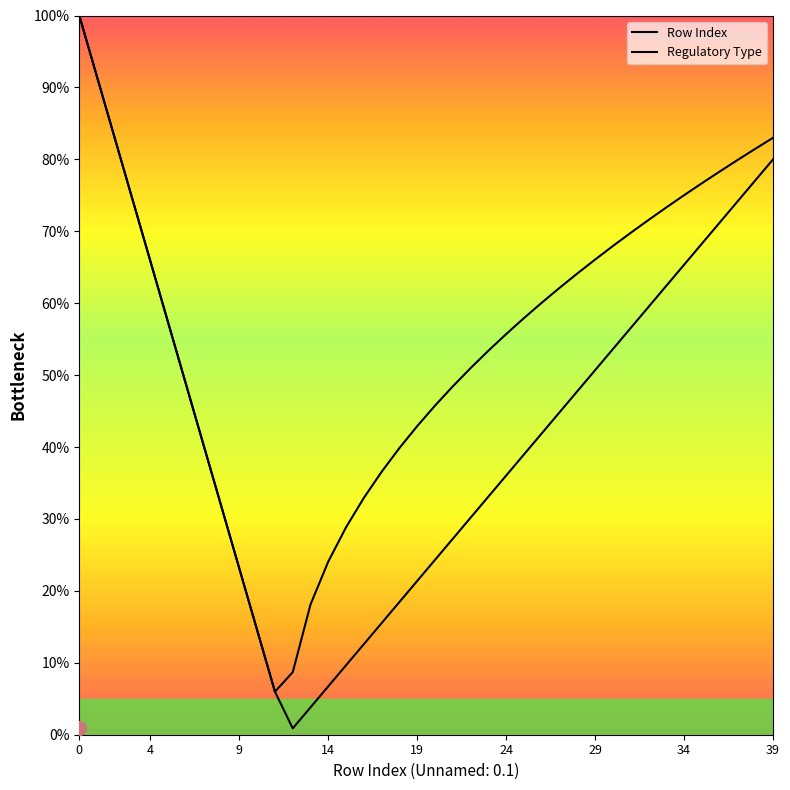

Where is Regulatory Type nearest to the value 52?

22